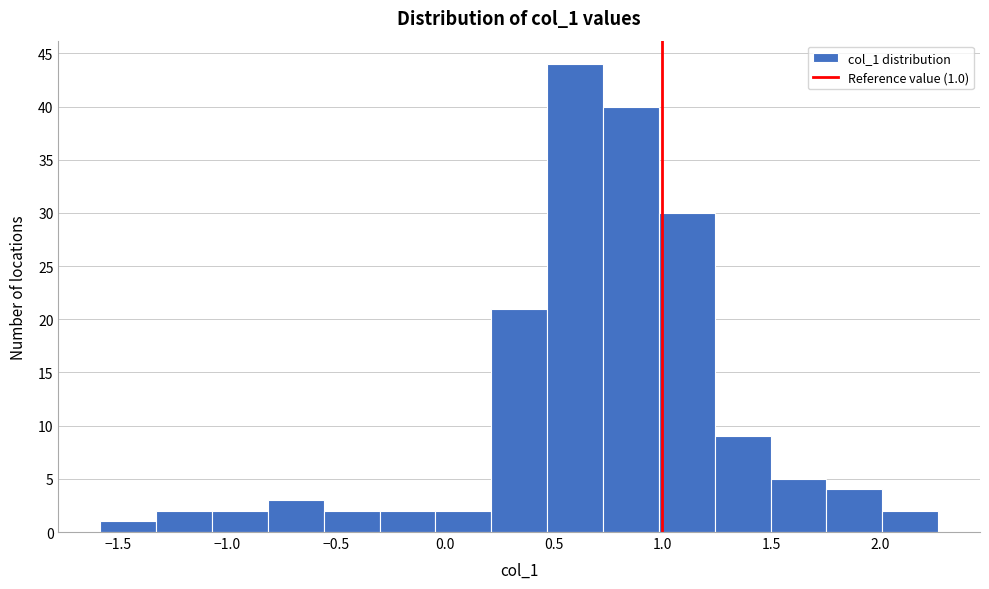

Over which range of the x-axis is the bar tallest?

0.45 to 0.75